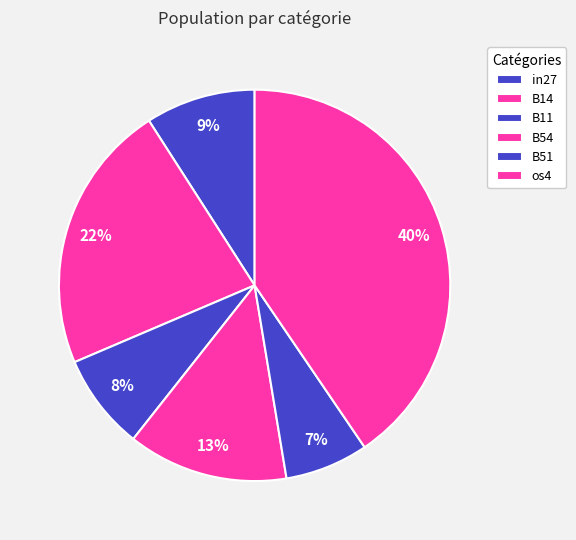

Is in27 the majority of the pie?

No